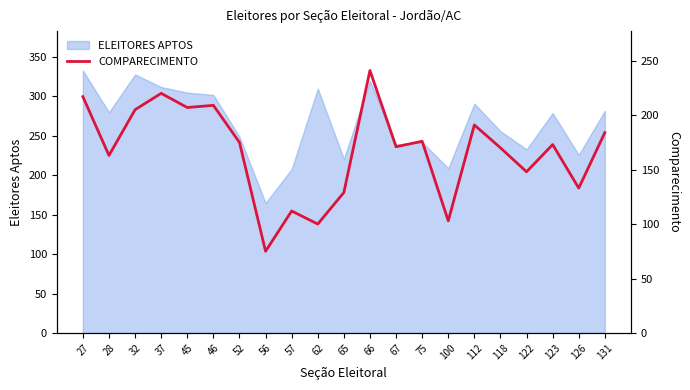

Reading left to right, transcribe all the data shown in this chart.

217	163	205	220	207	209	175	75	112	100	129	241	171	176	103	191	170	148	173	133	184